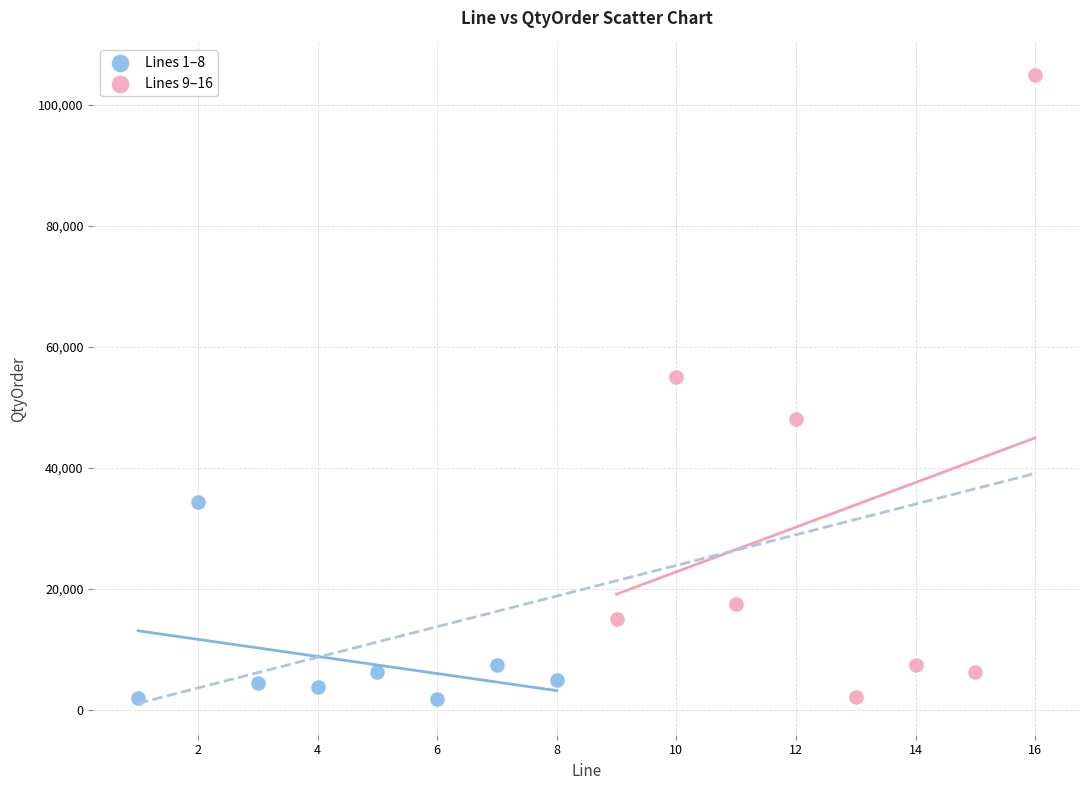

Which series has the widest spread of Y values?

Lines 9–16